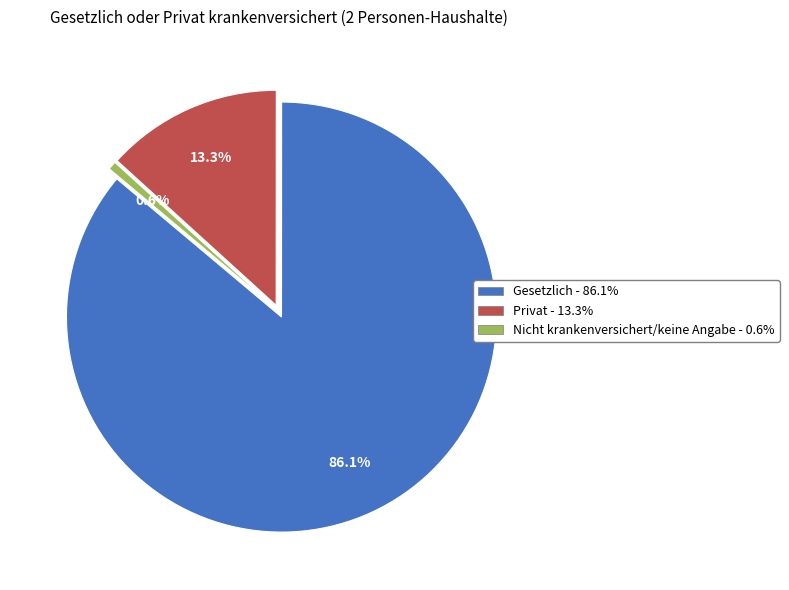

To the nearest percent, what percentage of the pie is Privat?

13%